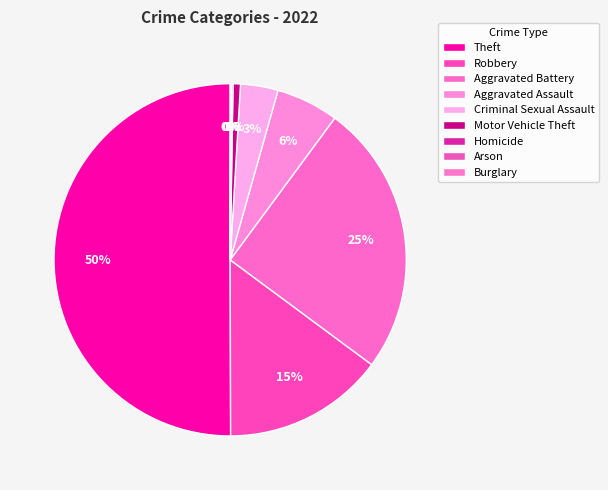

Is it true that Aggravated Battery is 16% of the pie?

False